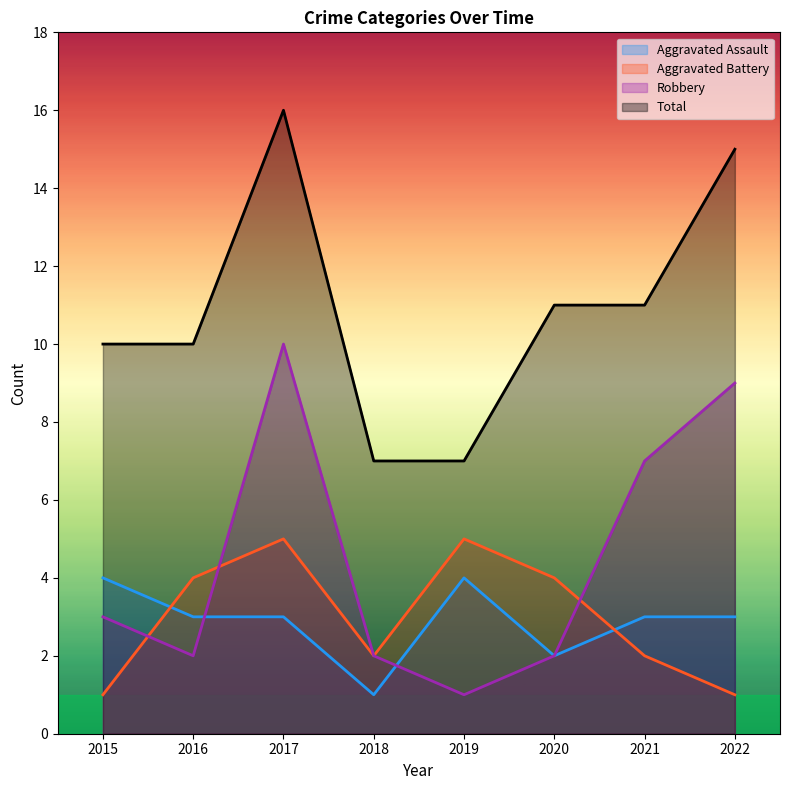

What is the sum of the Aggravated Assault values at 2017 and 2022?

6